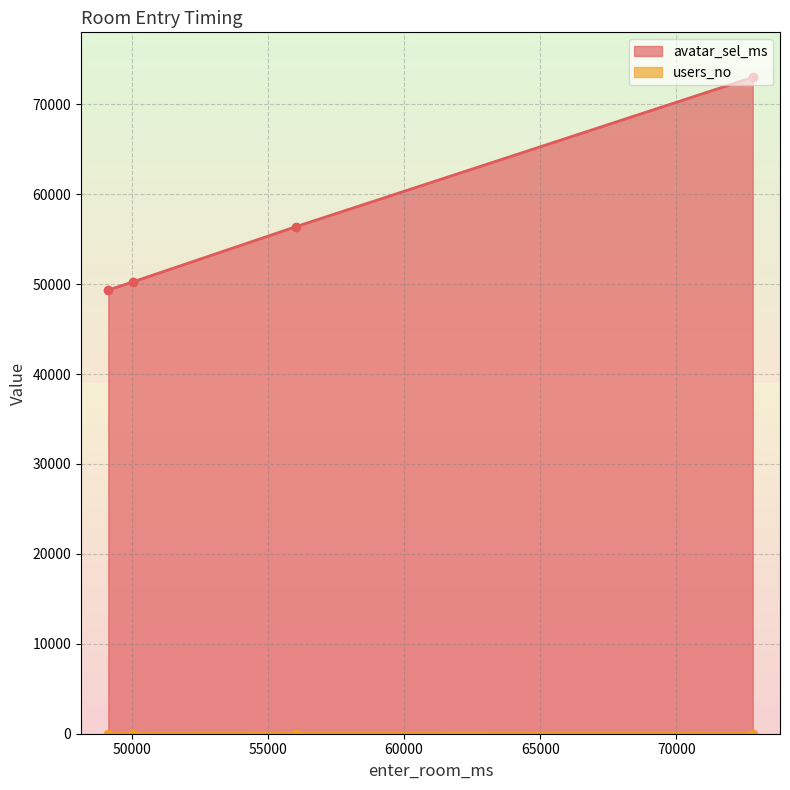

Which series has the largest range (max minus min)?

avatar_sel_ms